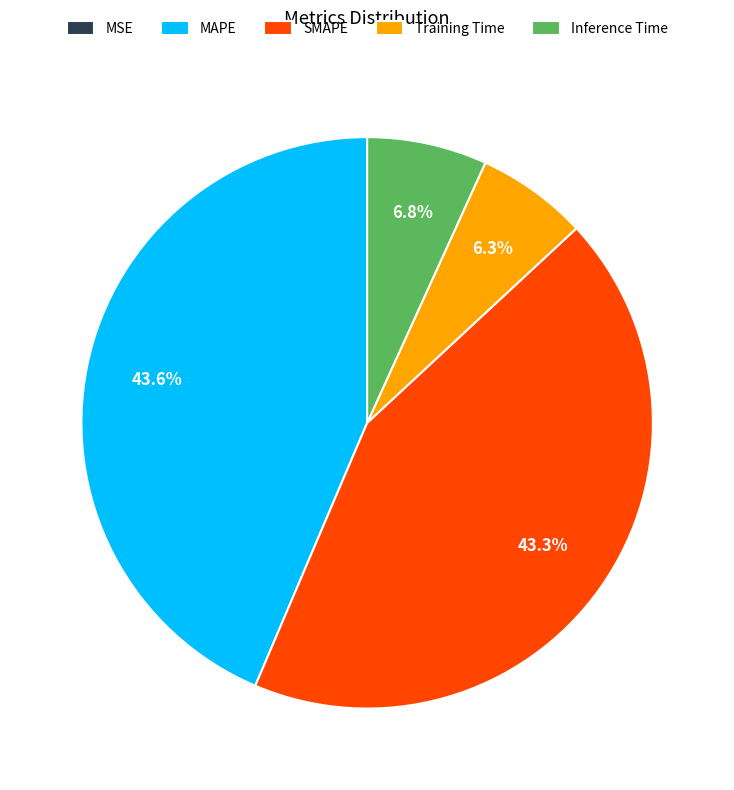

Is Inference Time the majority of the pie?

No